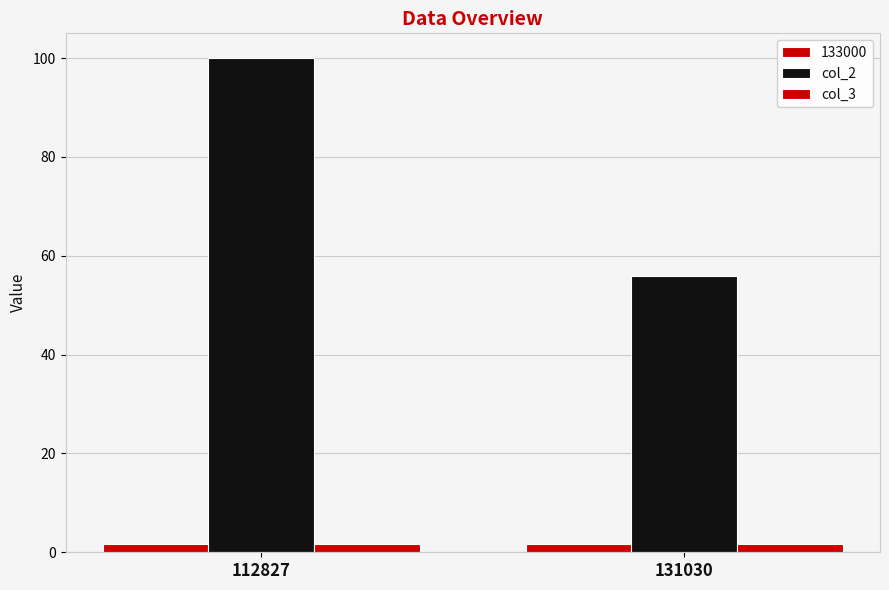

Count the number of data series in this chart.

3